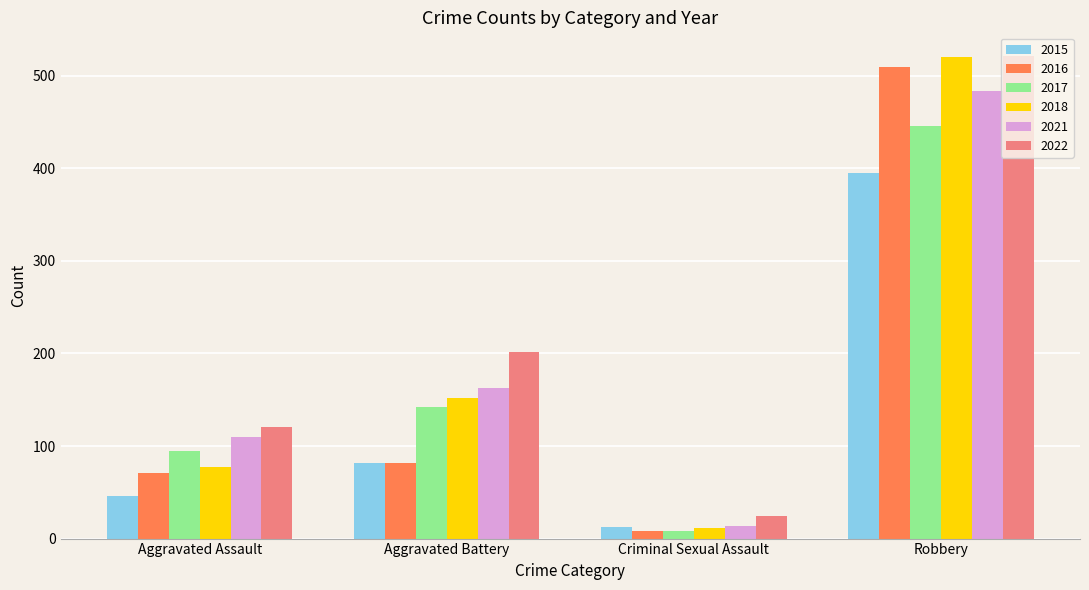

Is it true that 2017 equals 95 at Aggravated Assault?

True